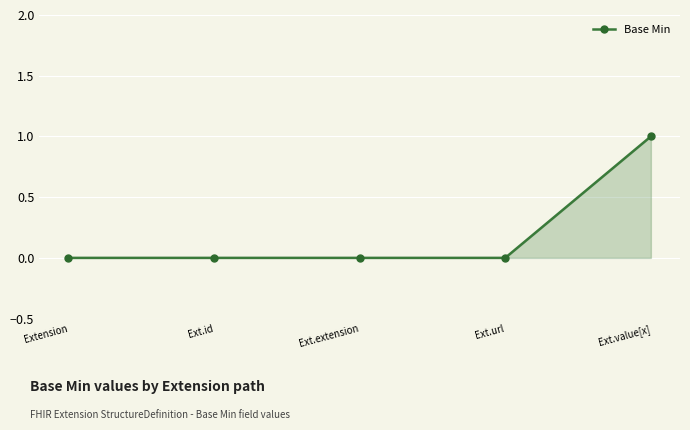

What position from the right is Ext.extension?

3